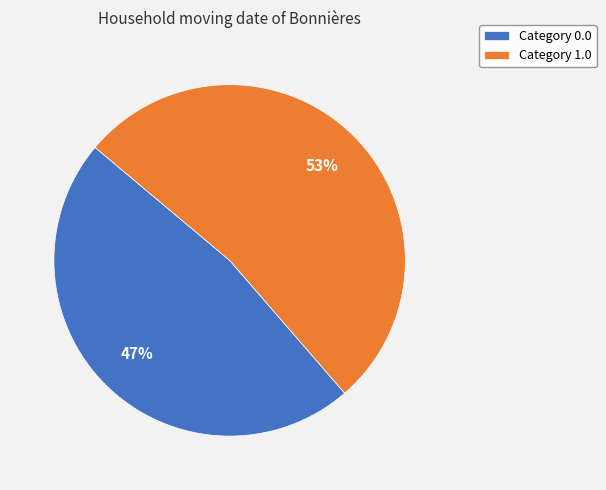

Is there a majority slice in this chart?

Yes